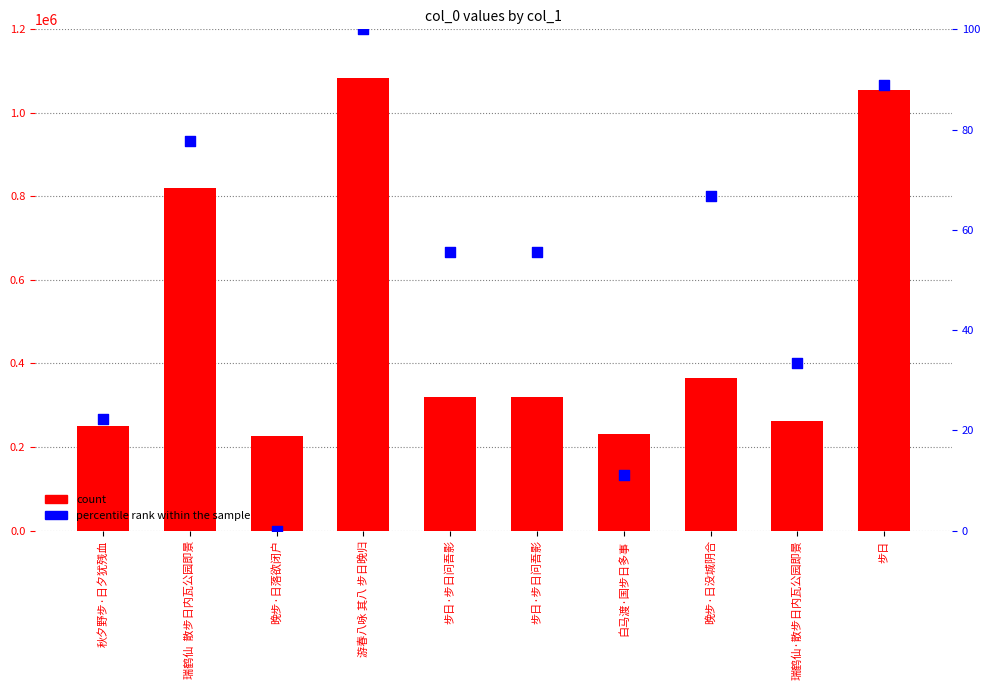

At how many categories does at least one series exceed 269986?

6